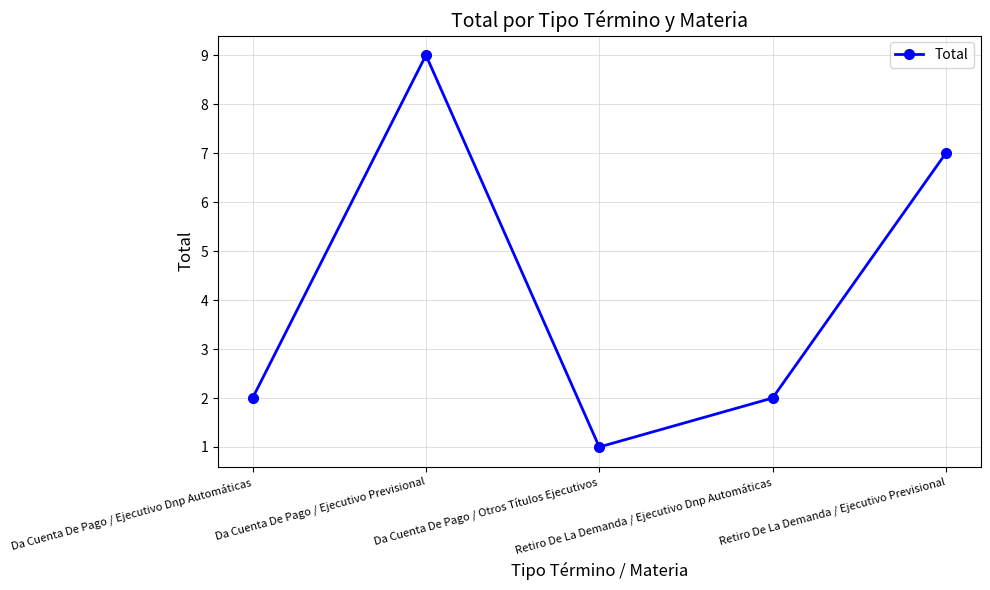

Which label corresponds to the largest value in the chart?

Da Cuenta De Pago / Ejecutivo Previsional